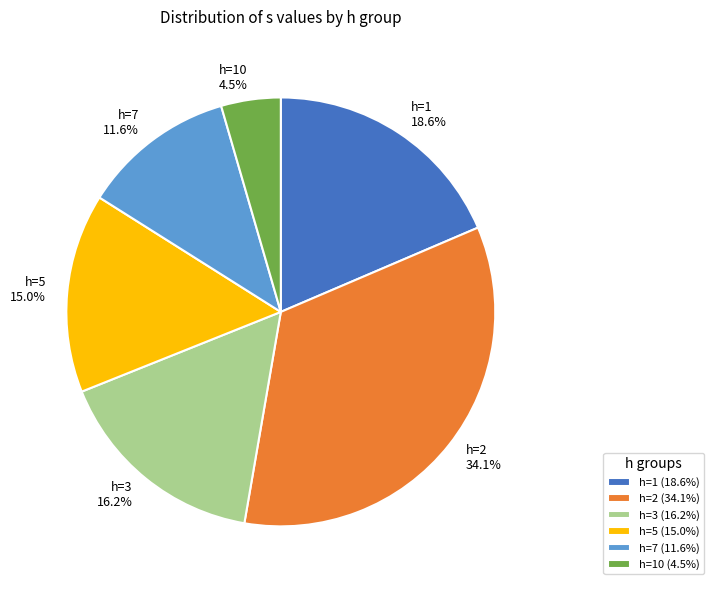

Does h=2 represent more than half of the total?

No